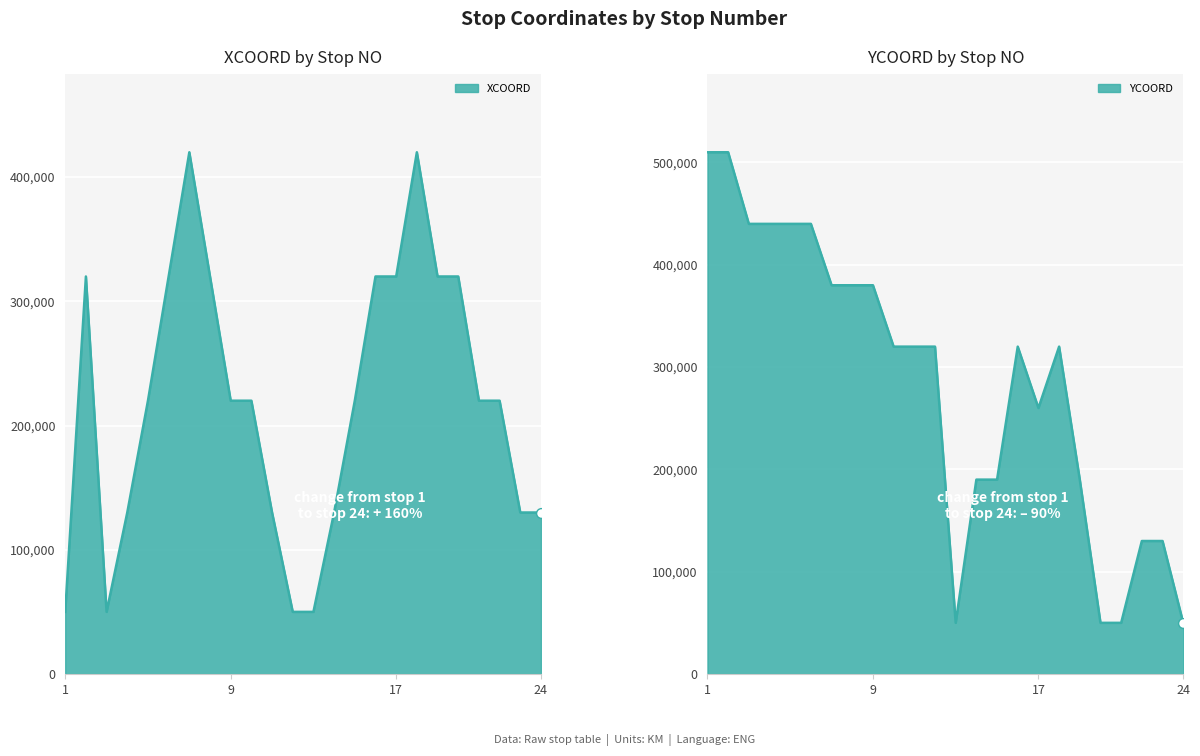

Which series has the widest spread of Y values?

YCOORD